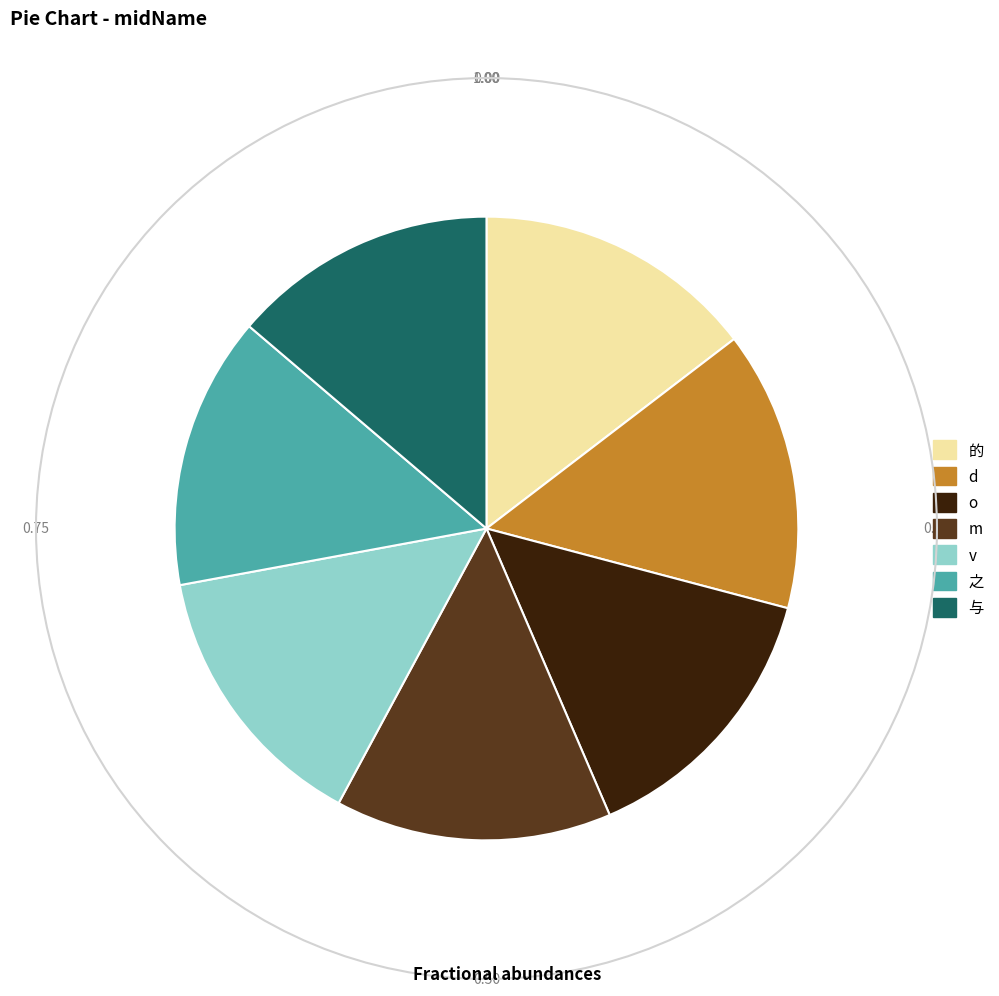

Is it true that 的 is 15% of the pie?

True